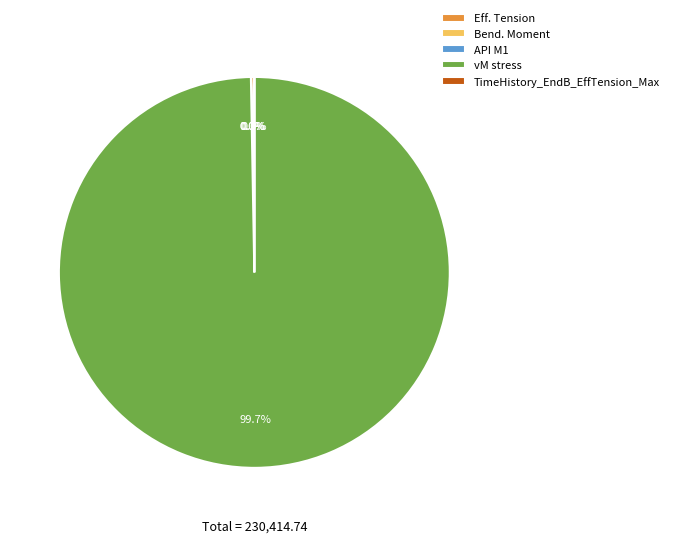

What percentage is NOT represented by vM stress?

0.3%